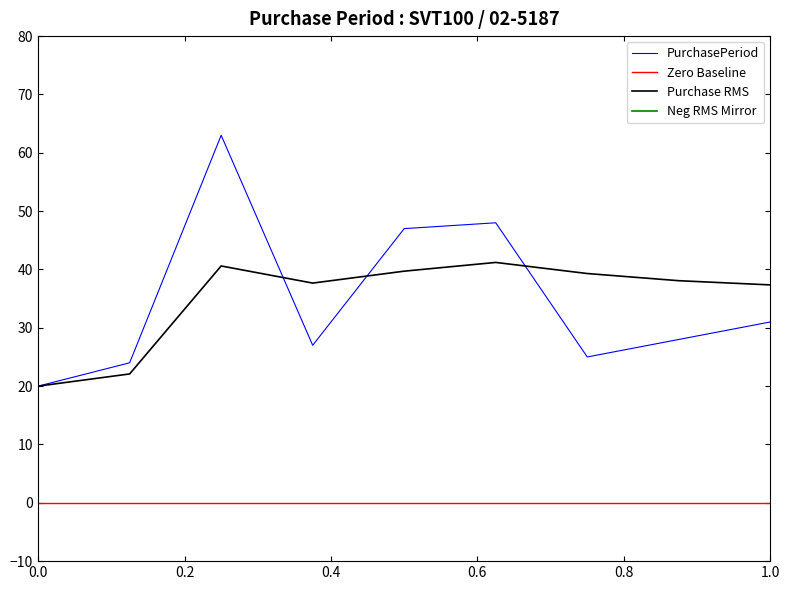

Is it true that Purchase RMS equals 31.1 at 0.0?

False